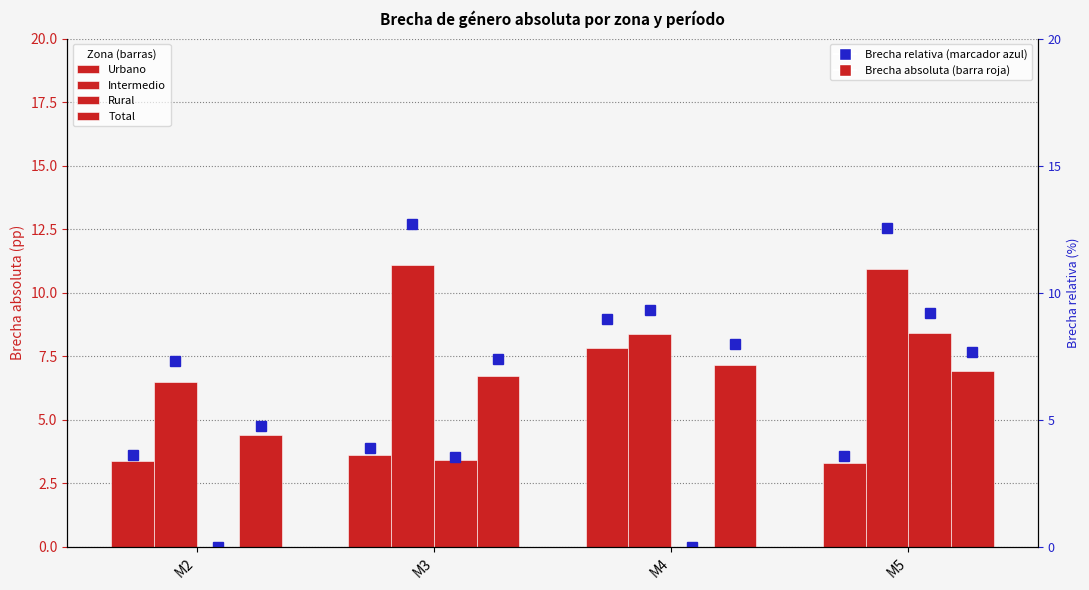

Where does the Rural series first go above 3?

M3